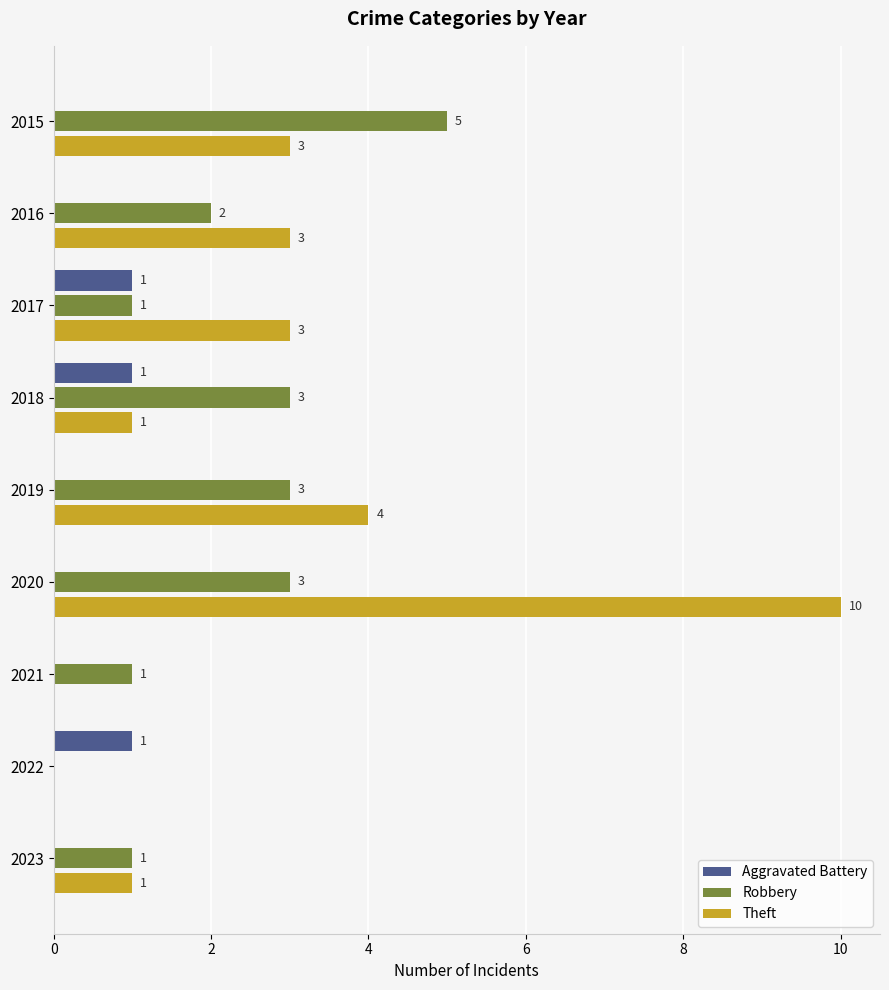

Is it true that Robbery equals 1 at 2019?

False